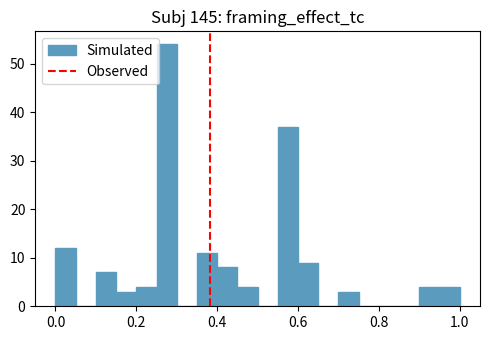

Read against the x-axis, roughly where is the centre of the tallest bar?

0.28